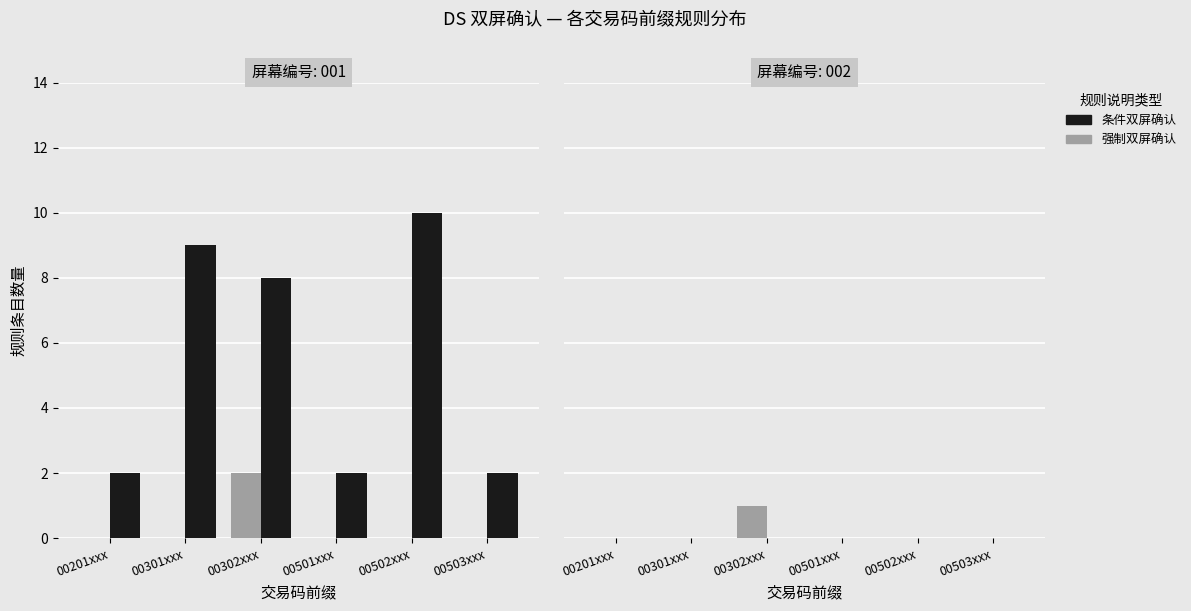

List the labels in order of 强制双屏确认 value, smallest first.

00201xxx, 00301xxx, 00501xxx, 00502xxx, 00503xxx, 00302xxx